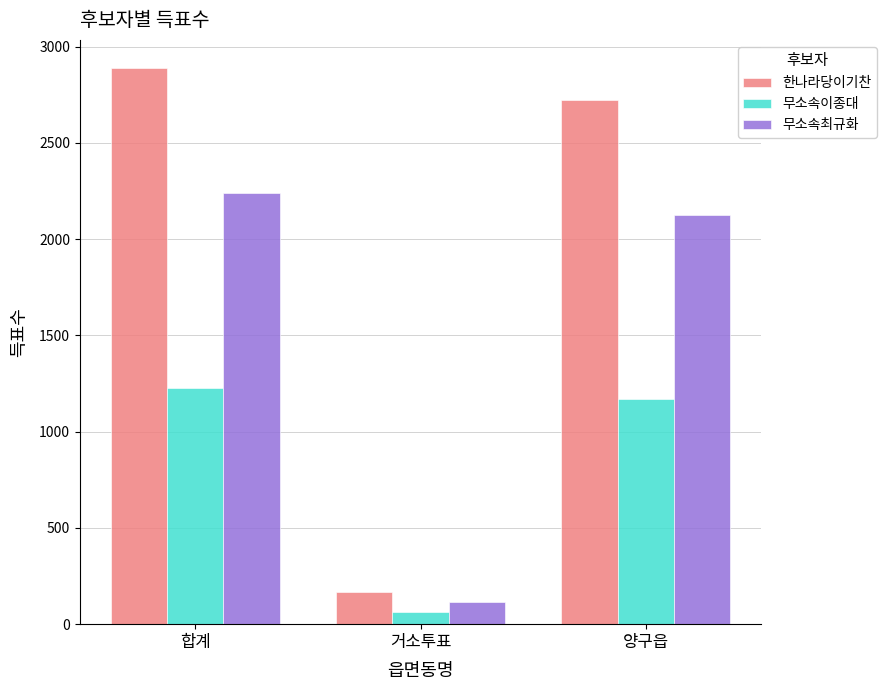

Reading left to right, list all the values displayed in this chart.

한나라당이기찬: 2890	168	2722
무소속이종대: 1228	61	1167
무소속최규화: 2237	113	2124